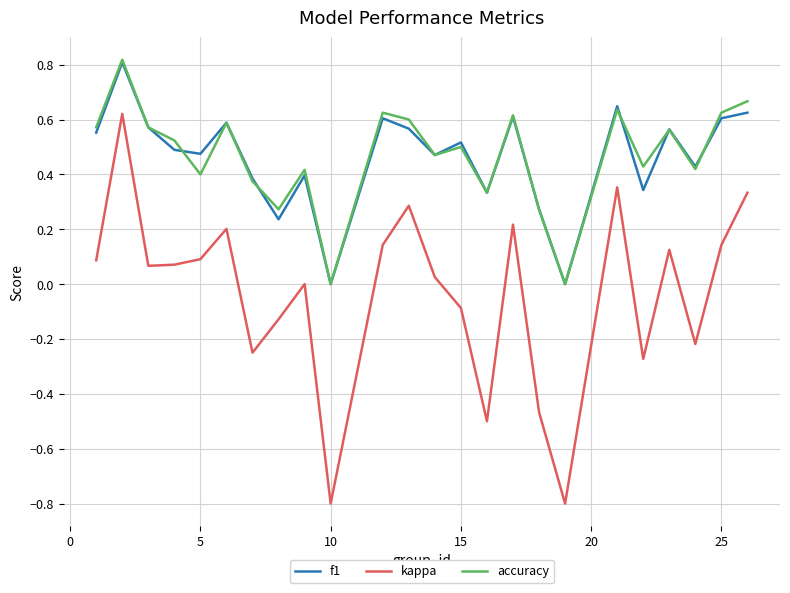

Does the chart display data point markers on the line(s)?

No